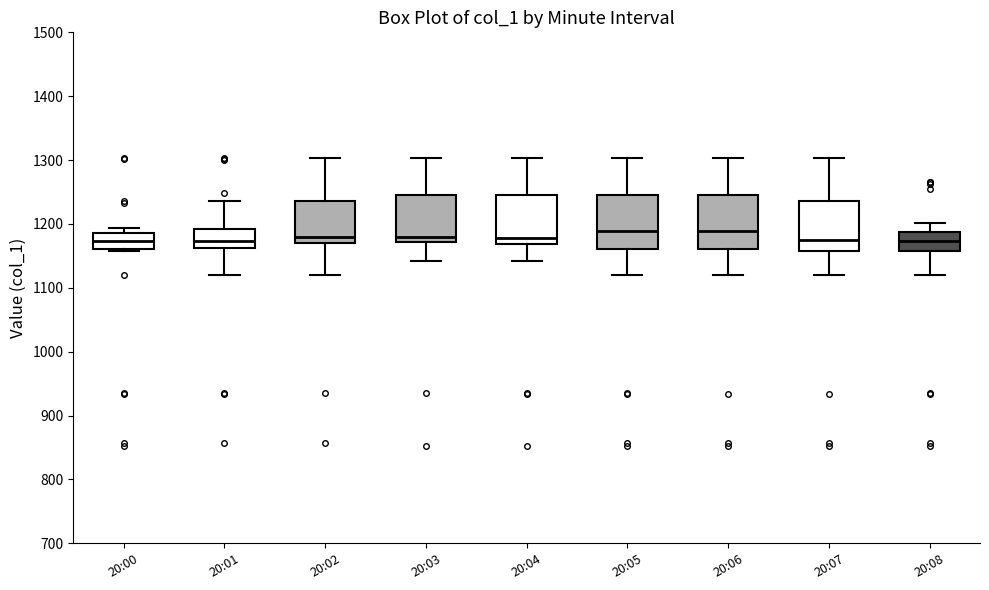

Where is the upper edge of the box for 20:05 on the y-axis? The values are not printed on the chart, so give them approximately, as read against the axis.

1250